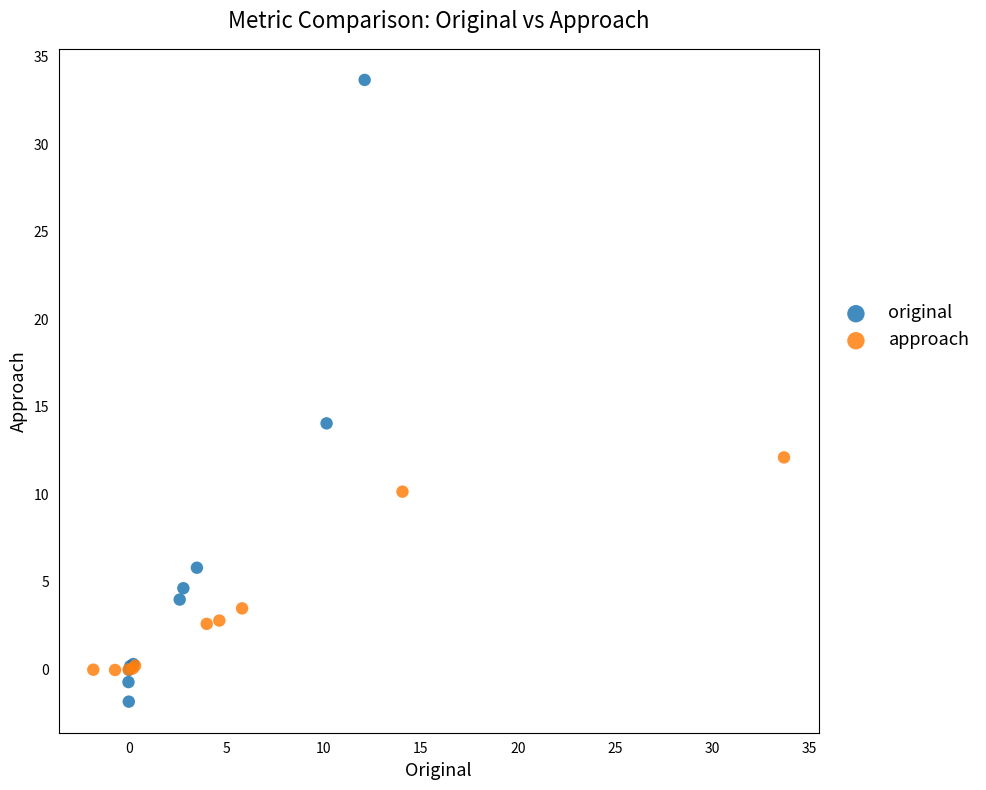

Which series reaches the maximum Y coordinate?

original